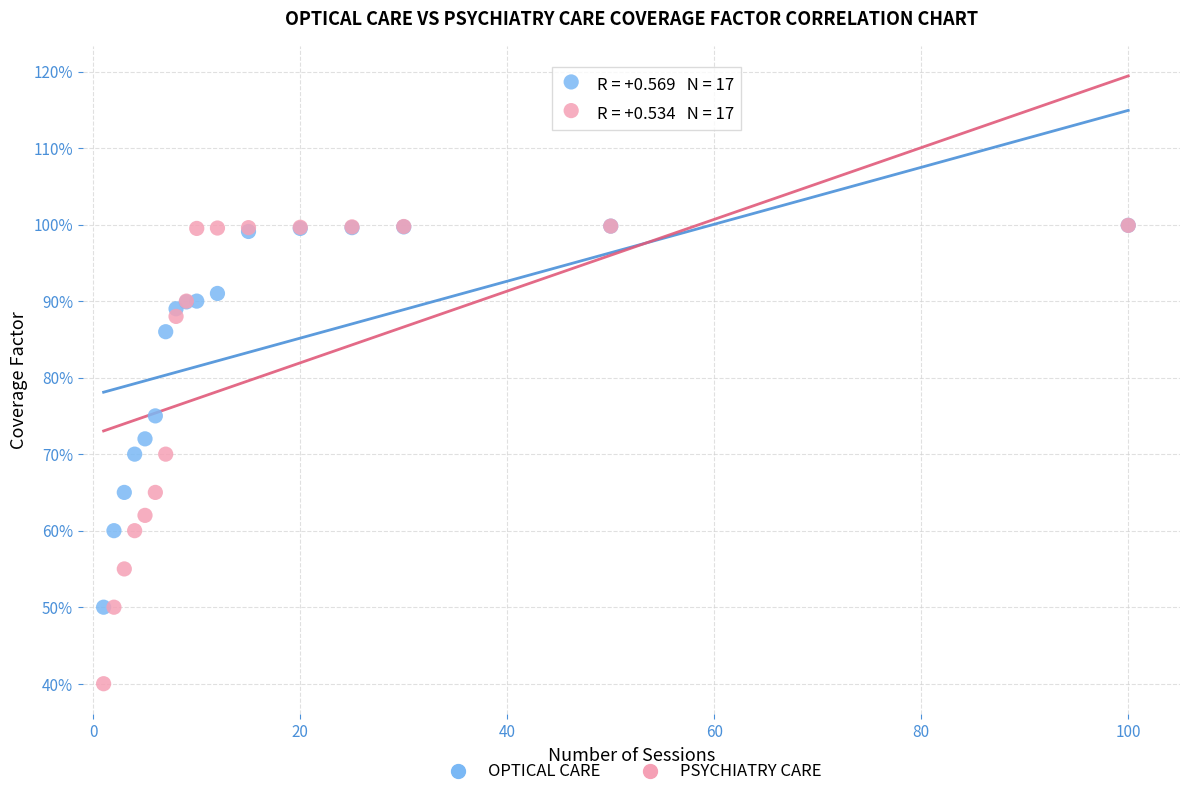

What are all the series names shown in the legend?

OPTICAL CARE, PSYCHIATRY CARE